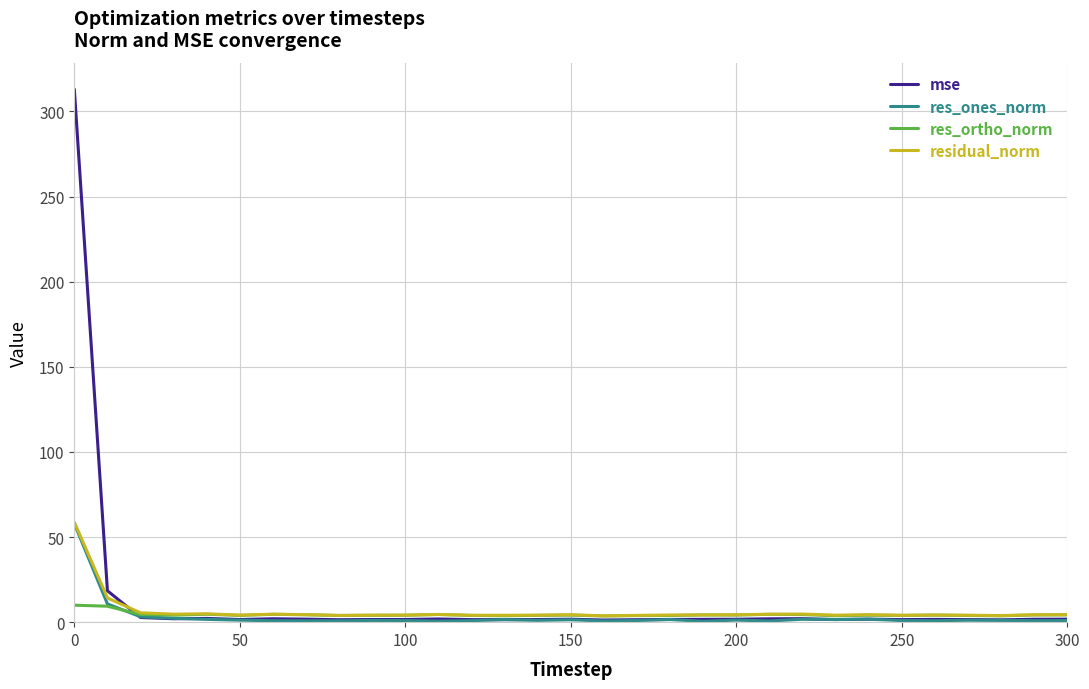

Is this an area chart (filled region under the line)?

No